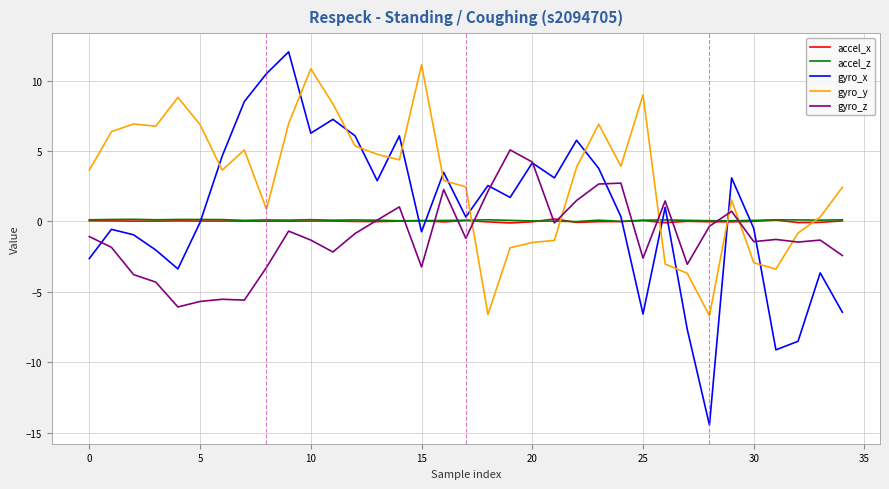

Which series has the largest total across all categories?

gyro_y